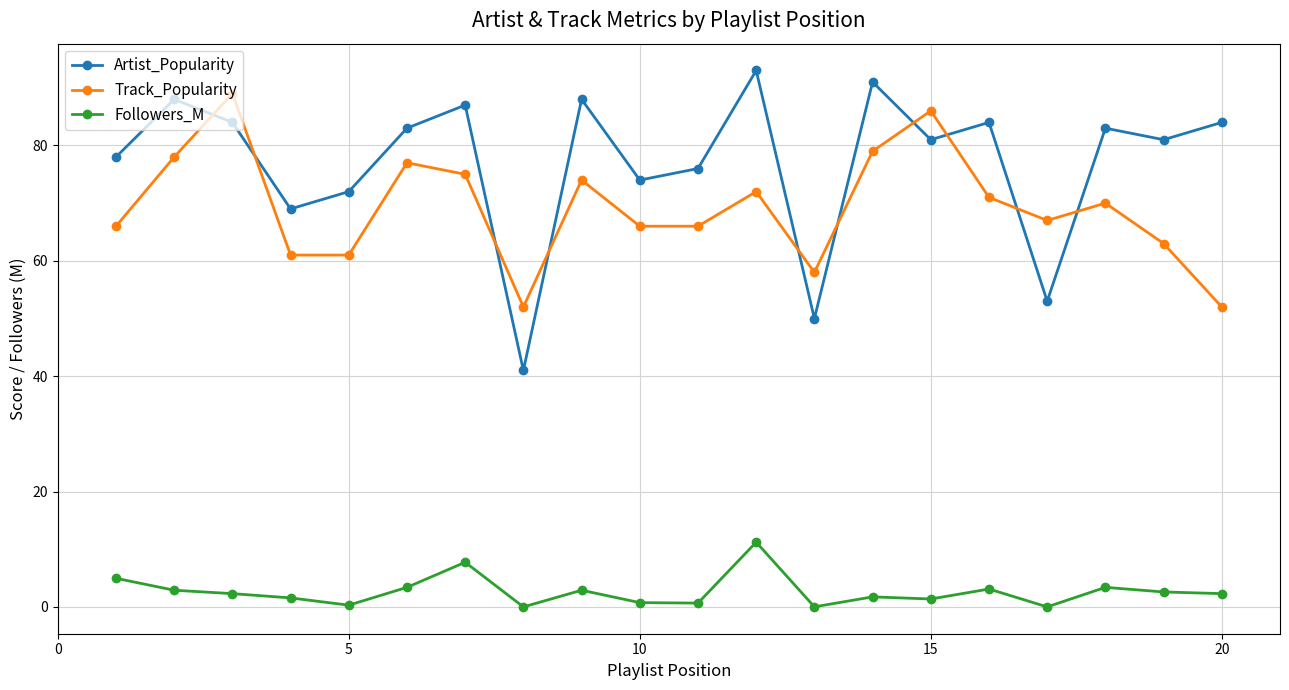

Count the number of categories in the chart.

20